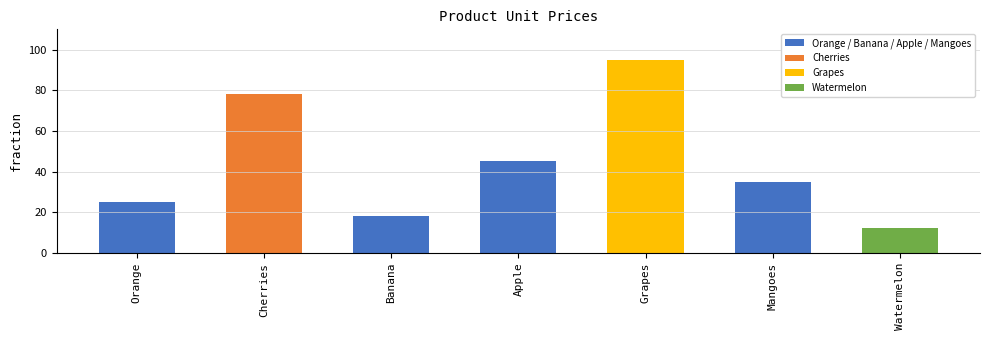

How many data points are less than 35?

3